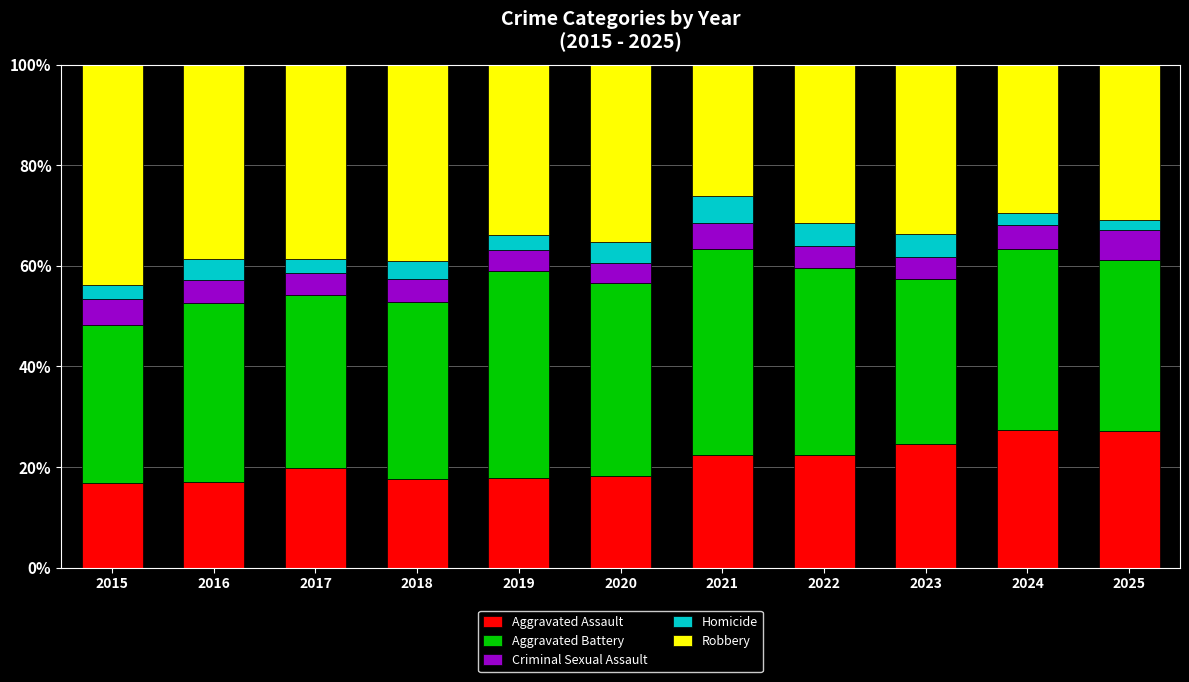

Is it true that Aggravated Assault equals 18.3 at 2020?

True